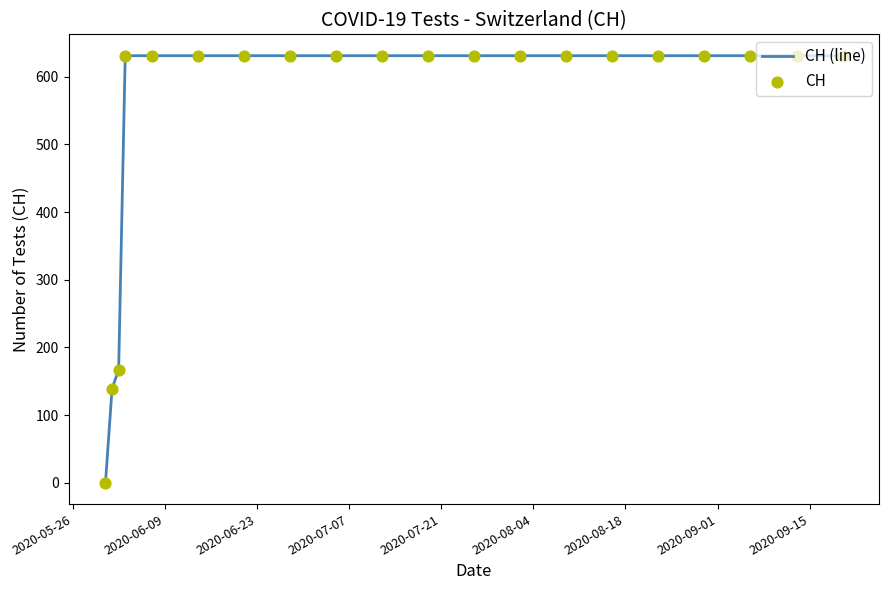

What is the greatest value displayed?

631